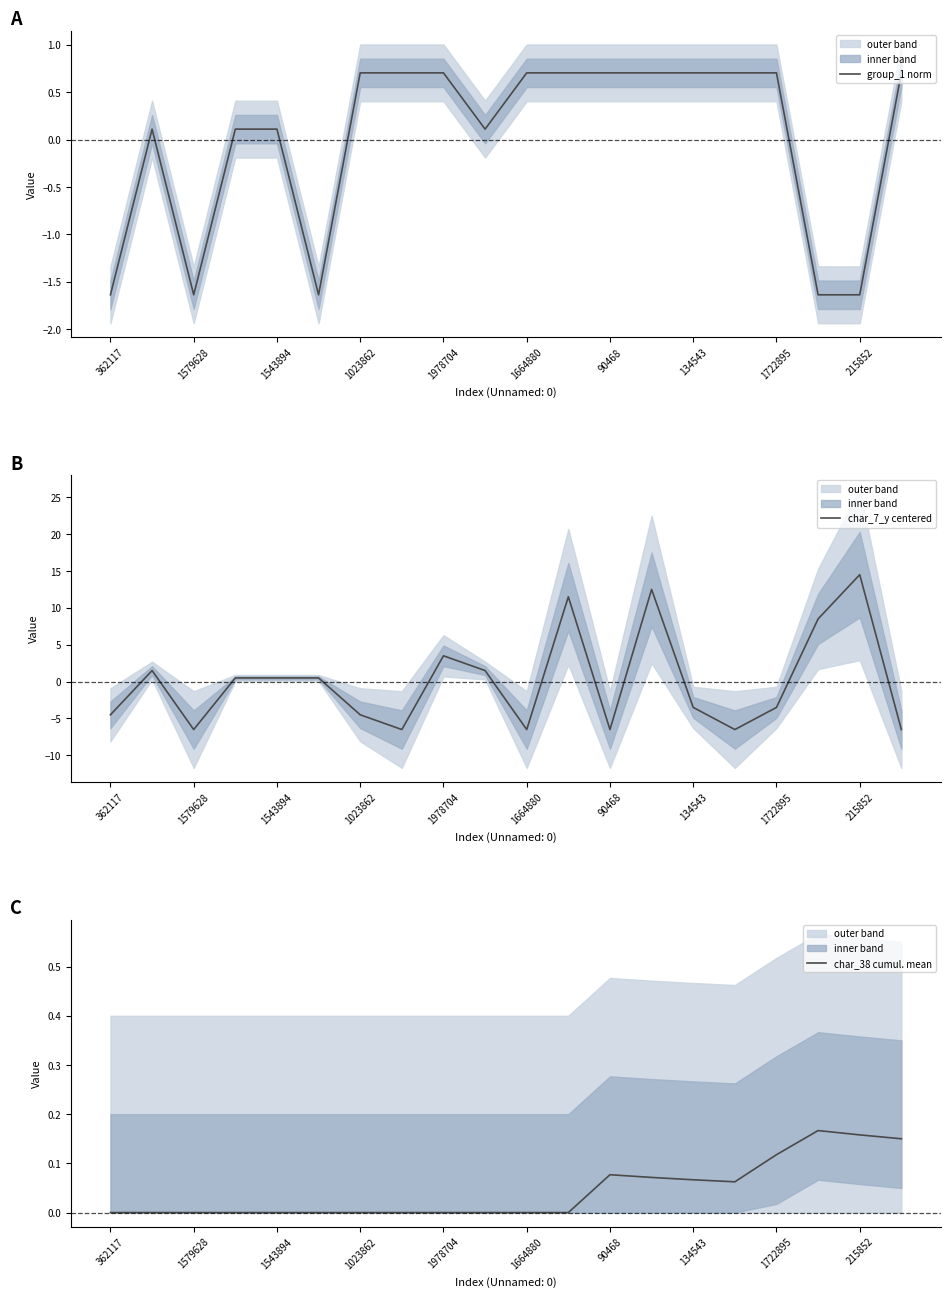

Rank the series by their maximum value, from highest to lowest.

char_7_y centered, group_1 norm, char_38 cumul. mean